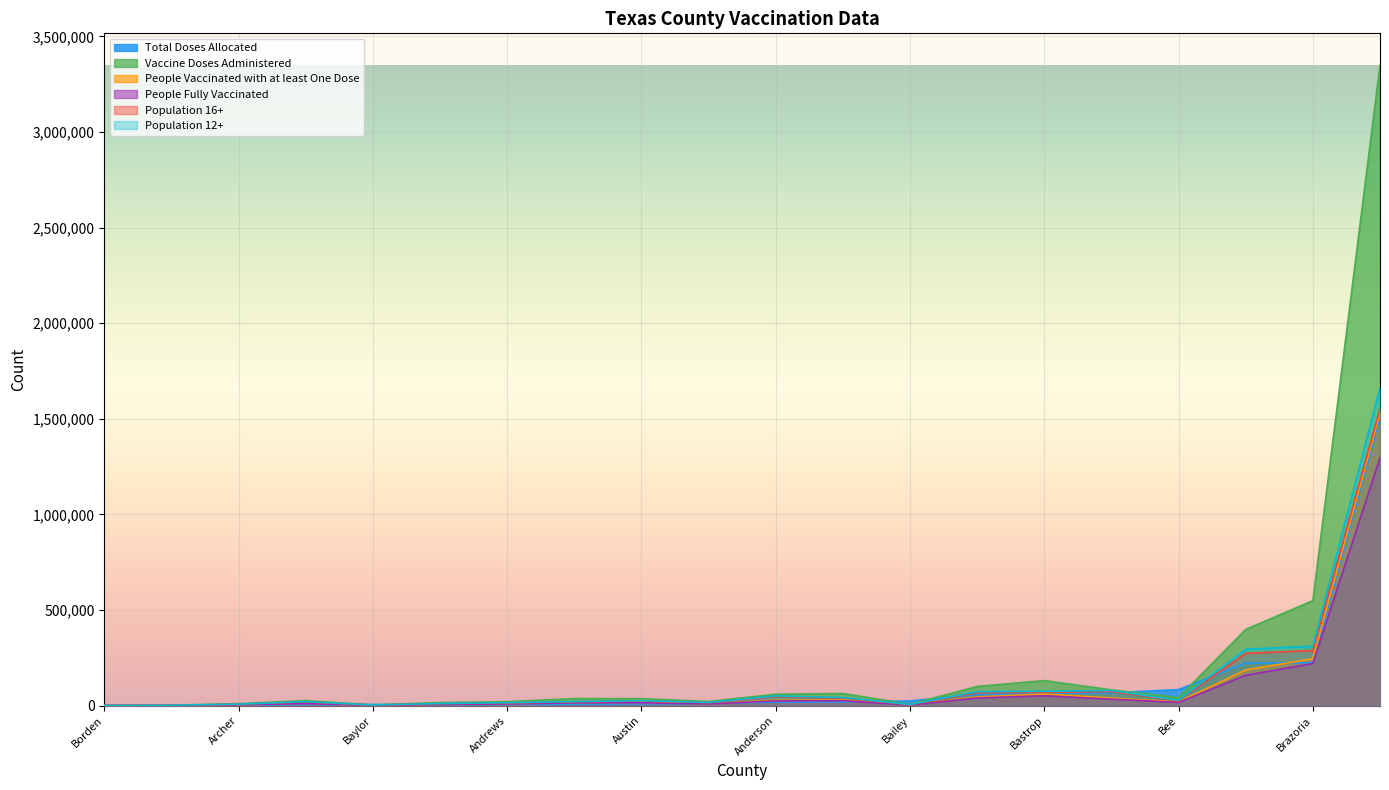

Reading left to right, extract all data points from this chart.

Total Doses Allocated: 17870	6100	58100	6840	3200	2100	19000	8700	24135	5100	62200	5550	83660	222970	1502800	5600	0	11100	67090	224000
Vaccine Doses Administered: 59158	20261	99932	36485	9976	1818	63051	36016	6594	25877	130653	3469	41862	398417	3348921	15664	464	21259	82157	548916
People Vaccinated with at least One Dose: 27316	9243	44659	16068	4488	829	29231	16814	3226	11611	60706	1613	19352	186093	1532174	6870	230	9549	39181	245084
People Fully Vaccinated: 24286	8233	39885	14032	4137	727	25386	14707	2677	10173	50992	1458	16473	158357	1295796	6120	204	8537	33345	219802
Population 16+: 48045	13503	67056	19803	6921	1499	38768	23704	5089	19763	68839	2793	26496	272969	1552823	10092	543	15224	73689	287683
Population 12+: 50661	14863	72486	20834	7388	1584	41738	25335	5603	20596	74173	2992	28034	294905	1661614	10598	569	16110	78795	310503